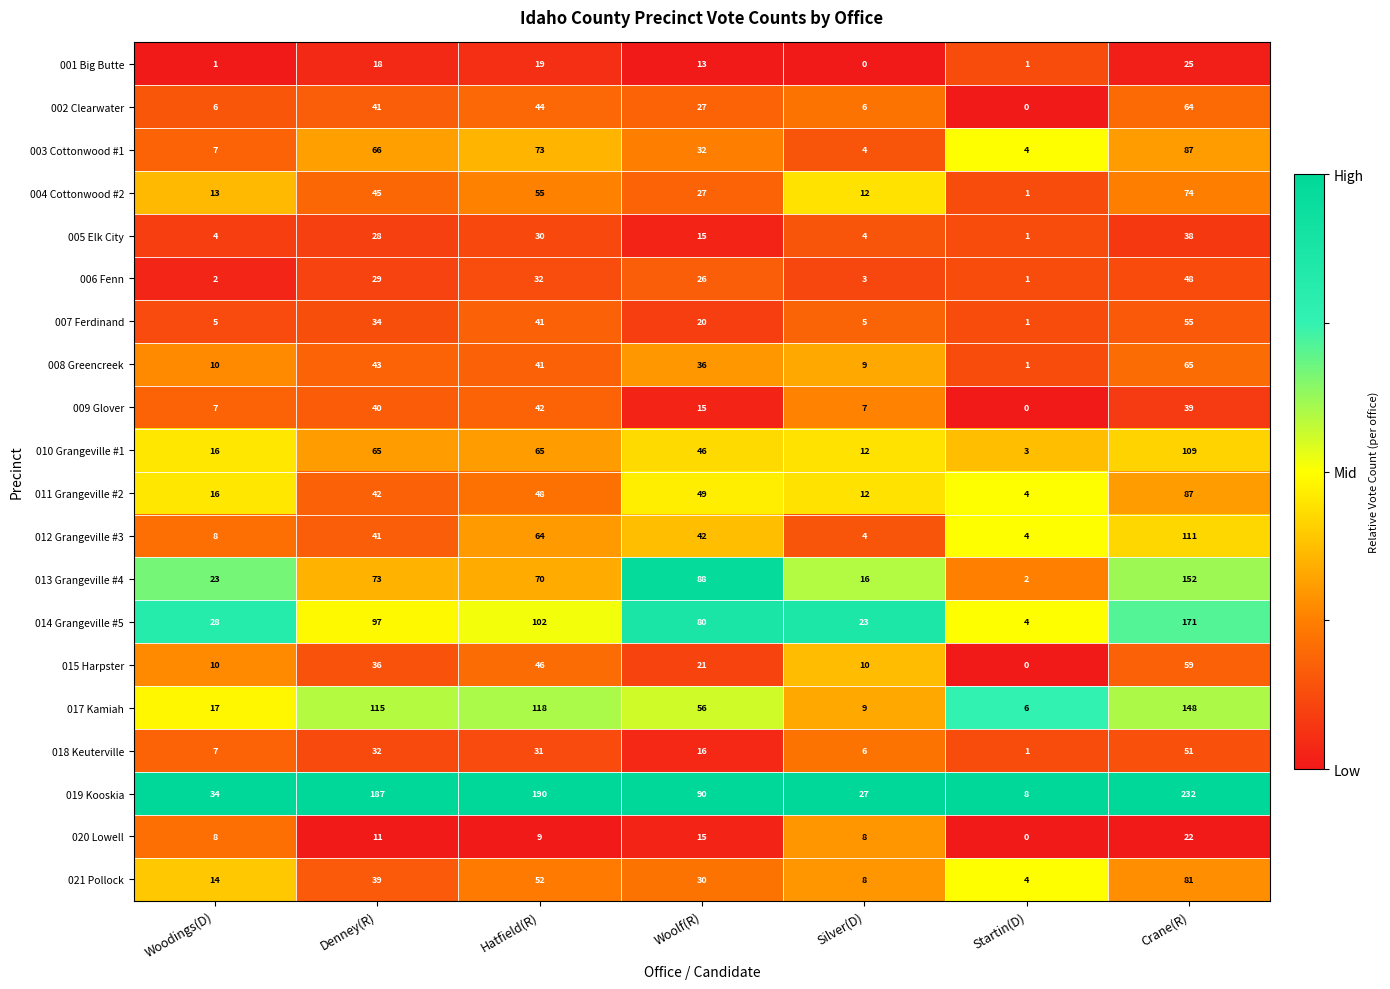

Count the number of categories in the chart.

7